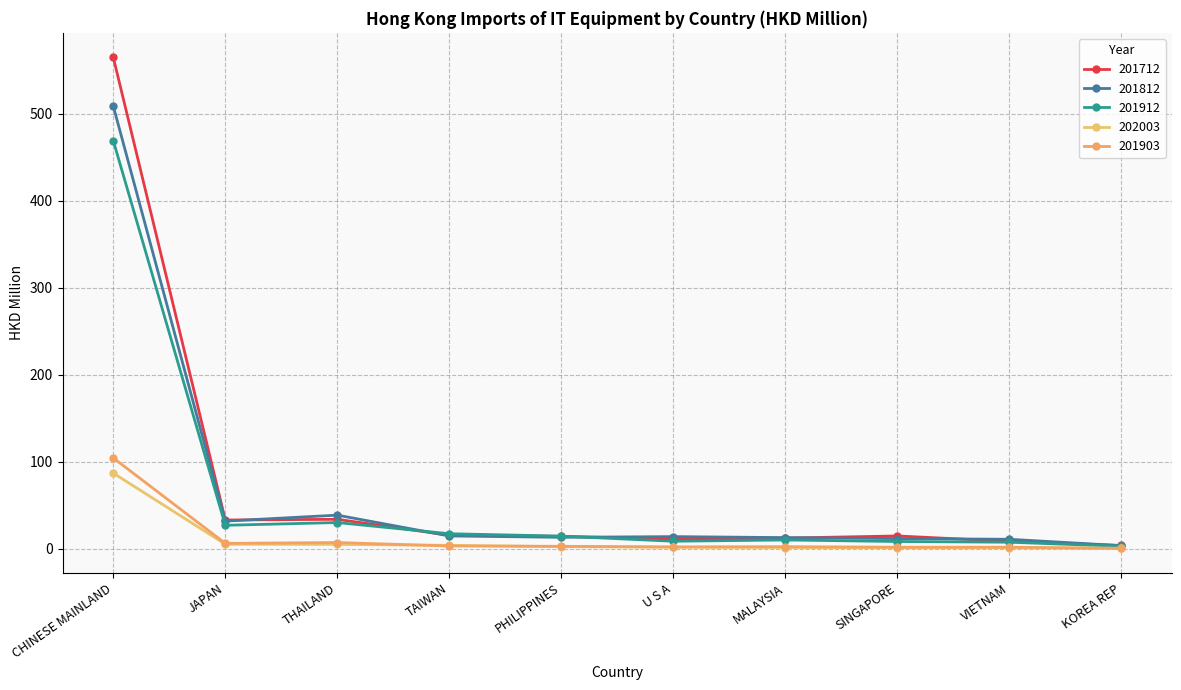

Which series changed the most between CHINESE MAINLAND and MALAYSIA?

201712